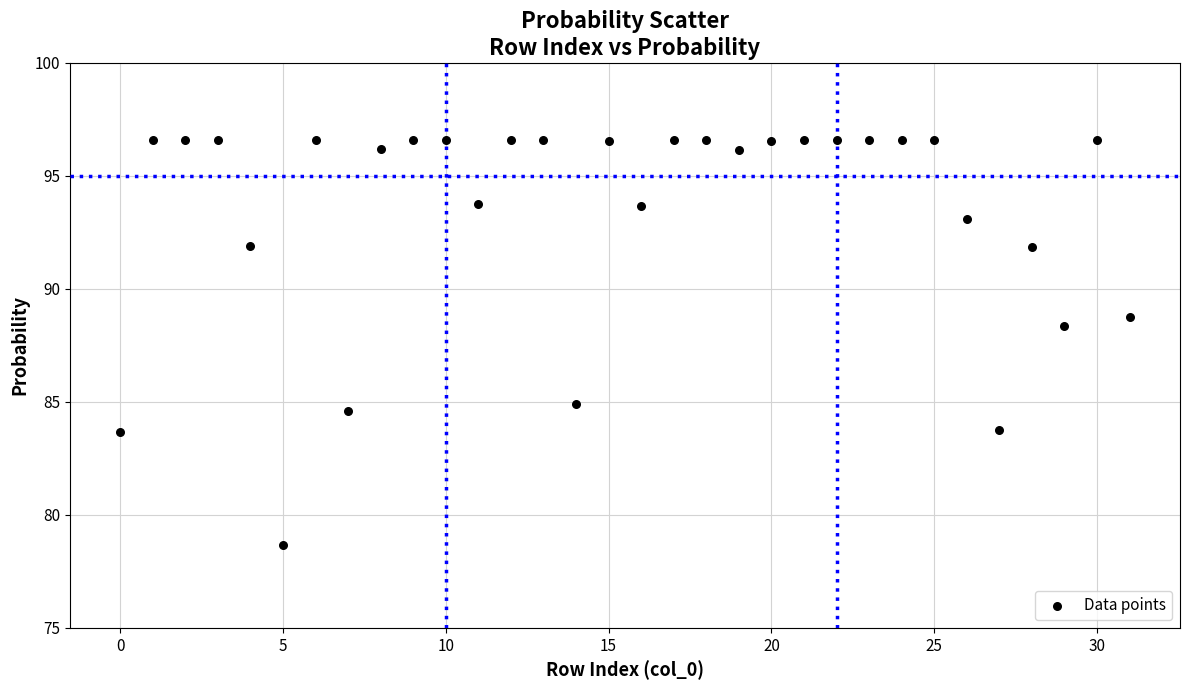

What Y value in the scatter plot is closest to 87?

88.4